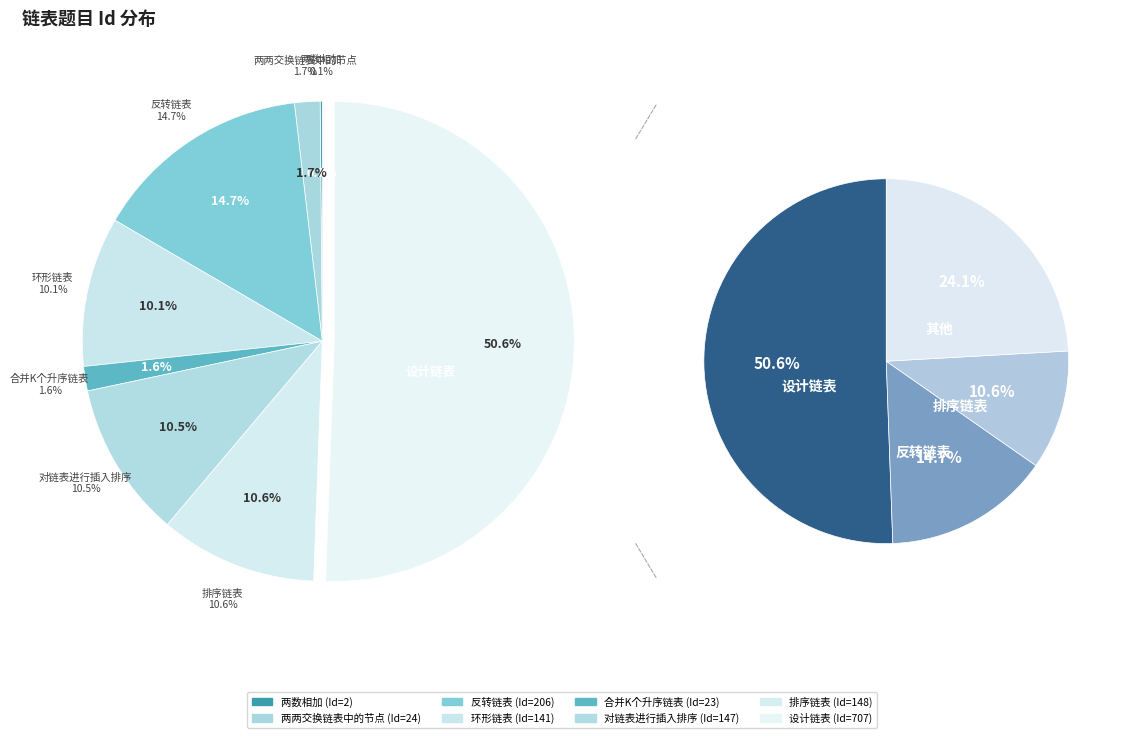

What is the change in value from 反转链表 to 排序链表?

-58